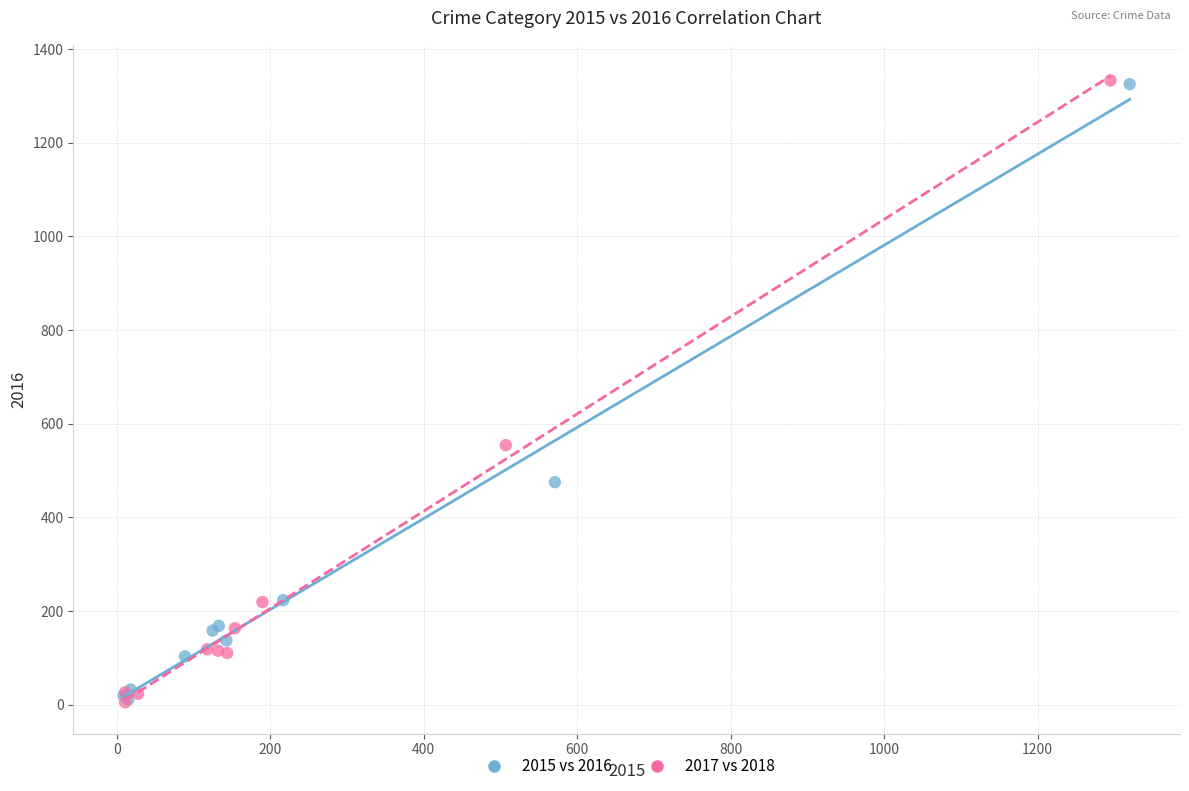

What are all the series names shown in the legend?

2015 vs 2016, 2017 vs 2018